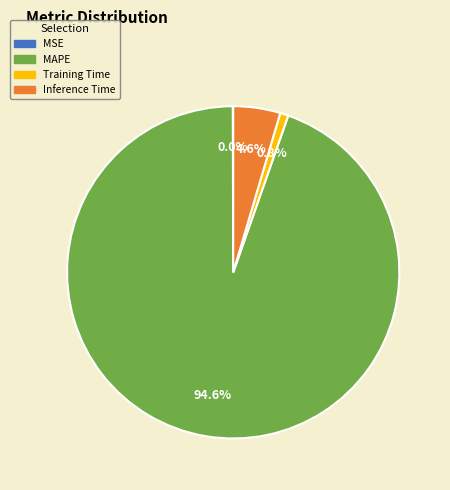

Between Inference Time and Training Time, which is larger?

Inference Time